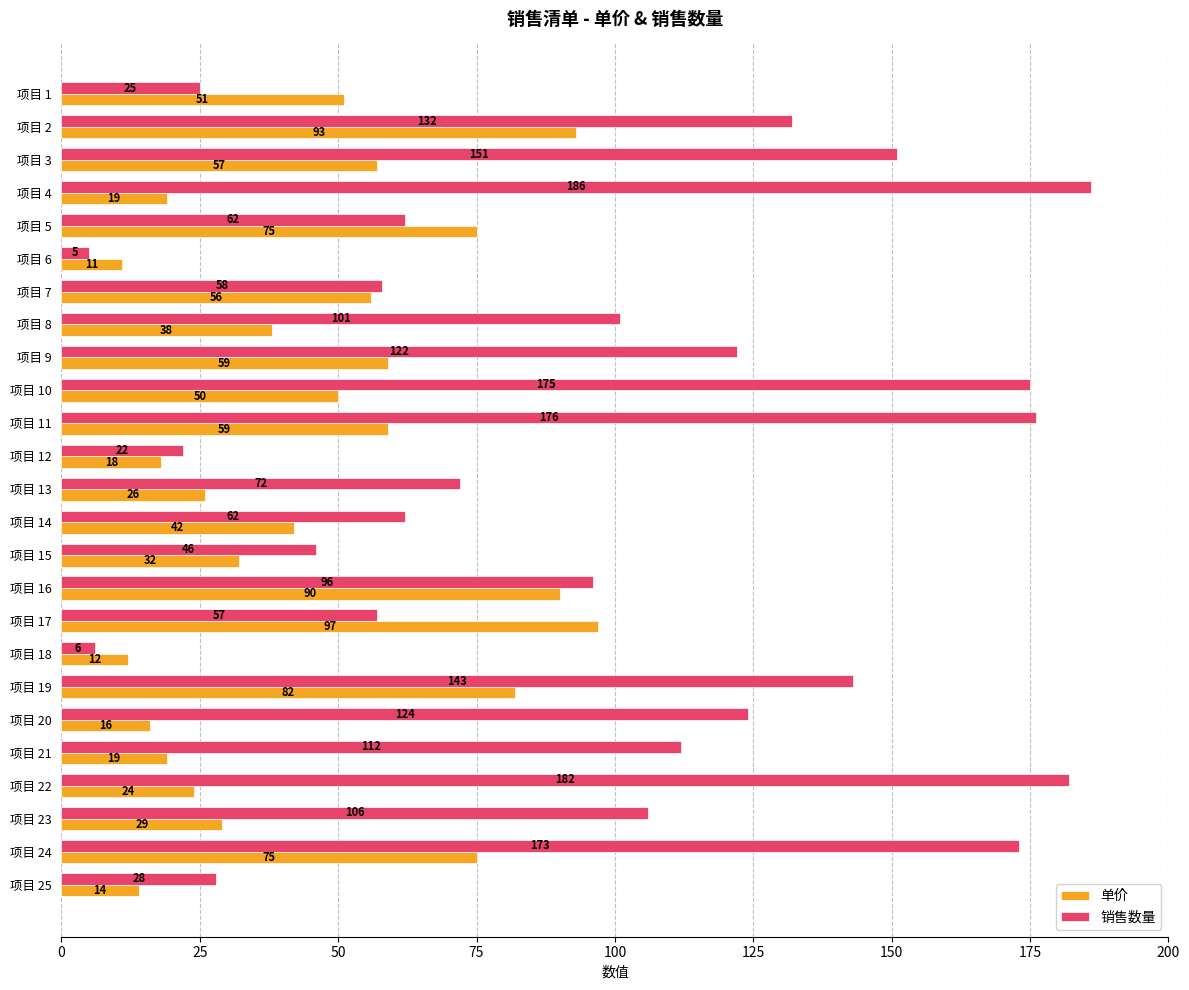

Is it true that 销售数量 equals 24 at 项目 17?

False